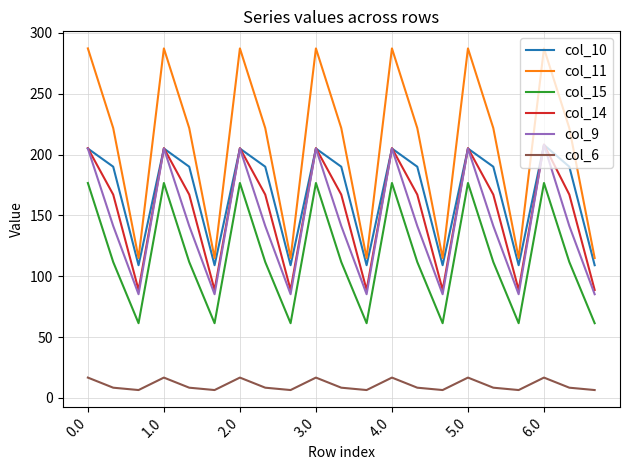

True or false: col_11 and col_9 cross at least once.

False